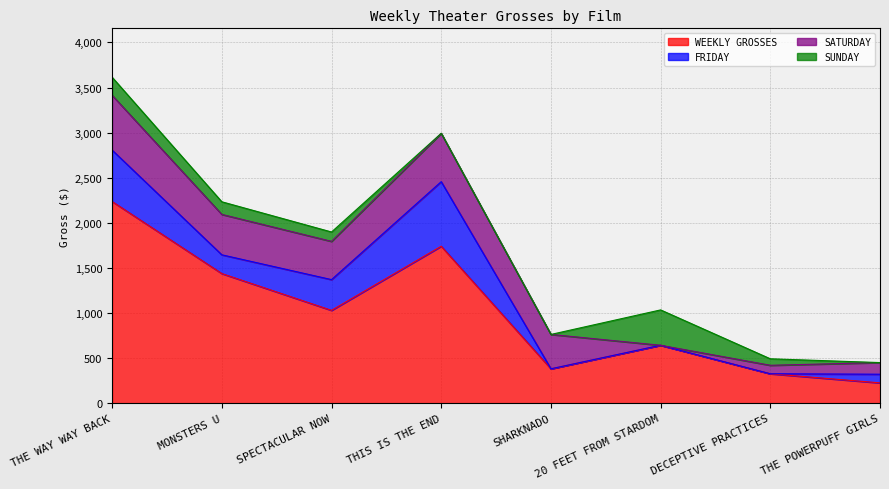

How many data points in WEEKLY GROSSES are above 1029?

3